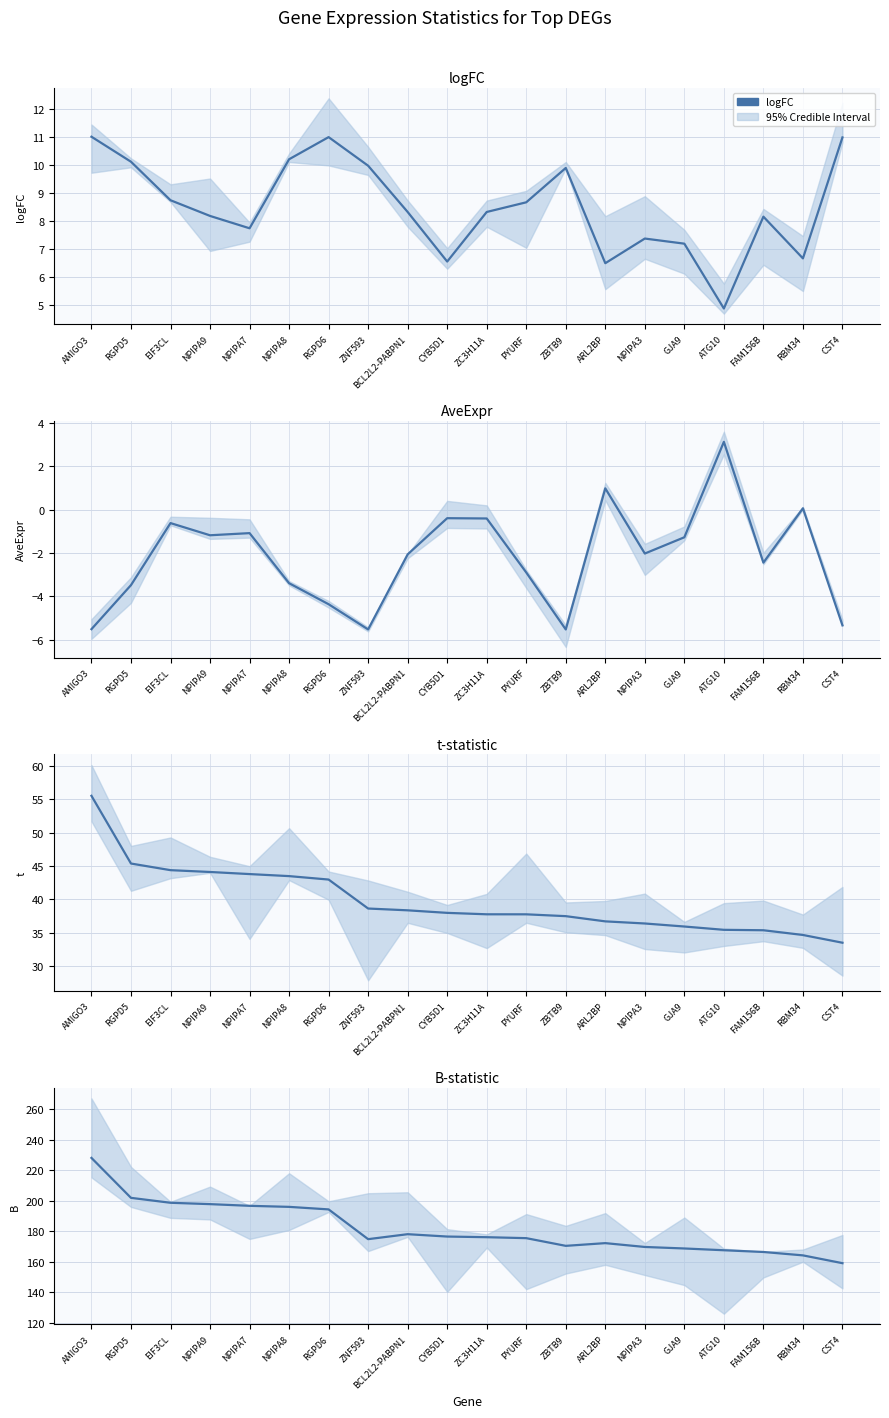

What is the average value of the AveExpr series?

-2.2